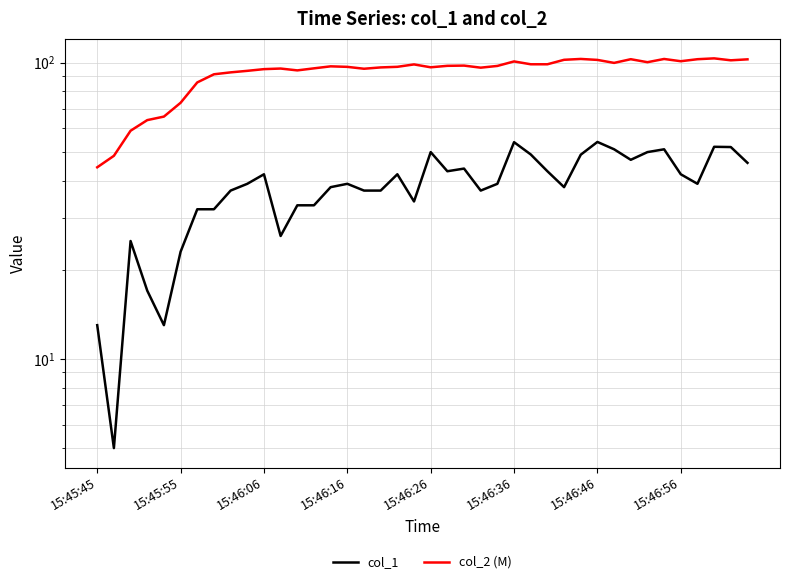

How many data points does each series have?

40